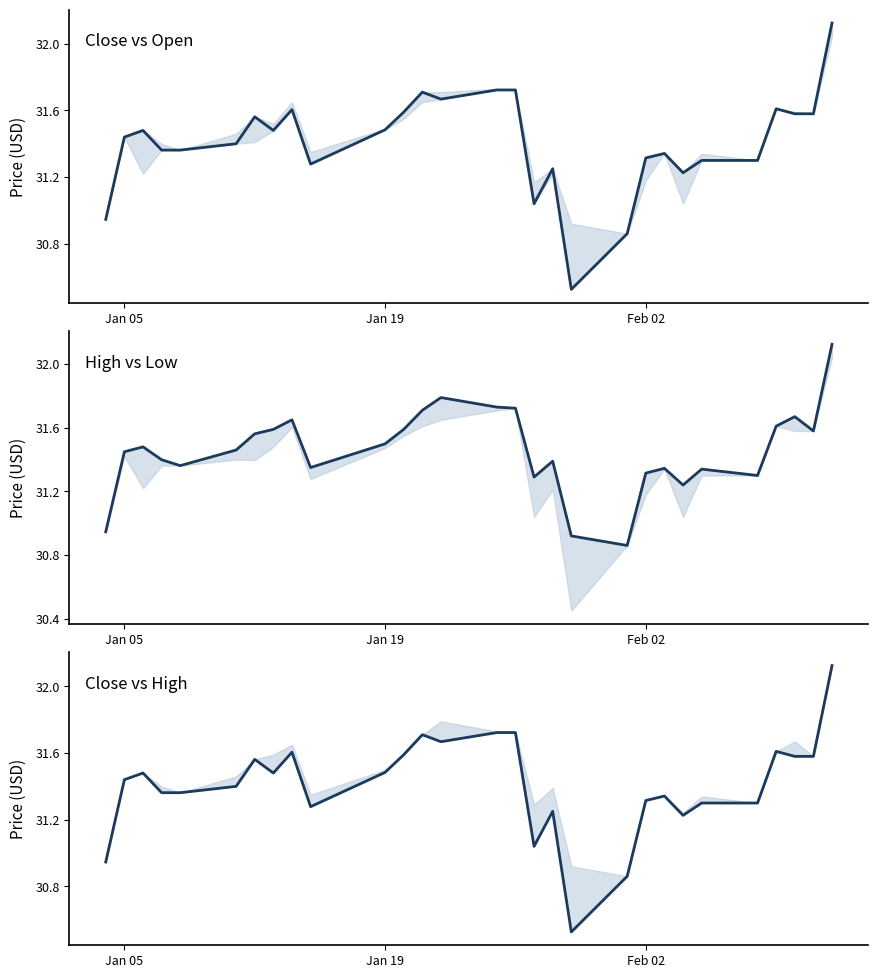

In High, how many points are lower than both neighbors (excluding endpoints)?

7